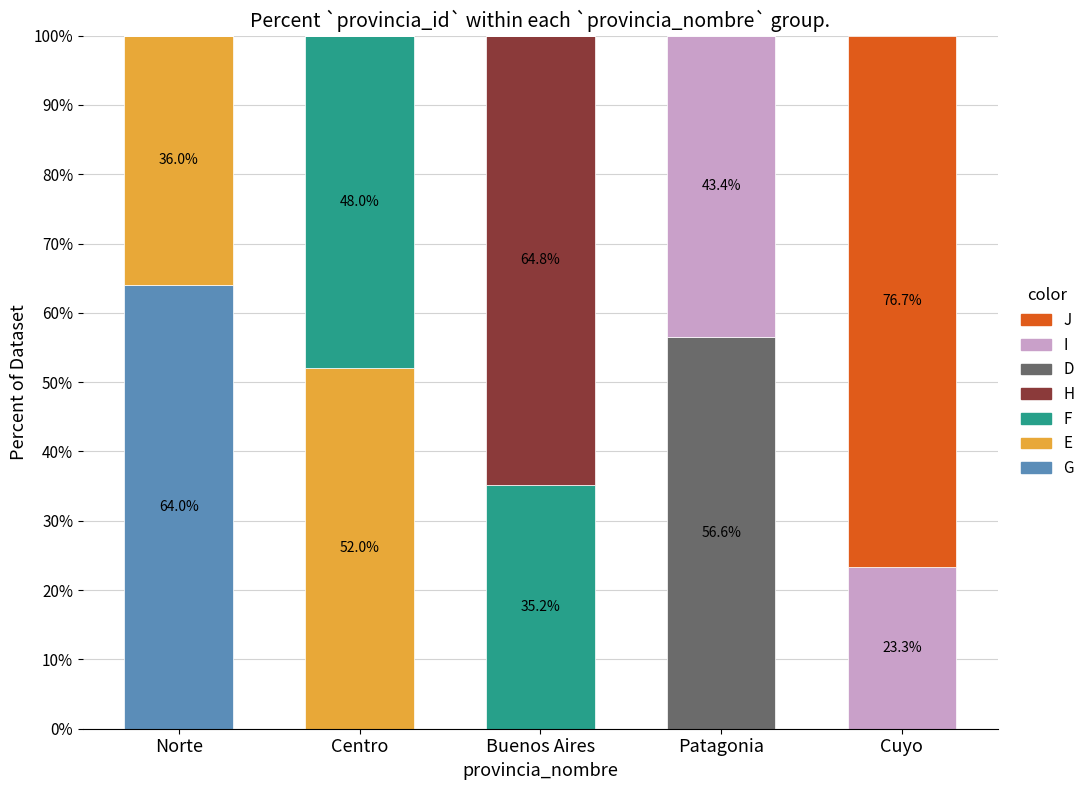

What is the total value across all series at Patagonia?

100.0